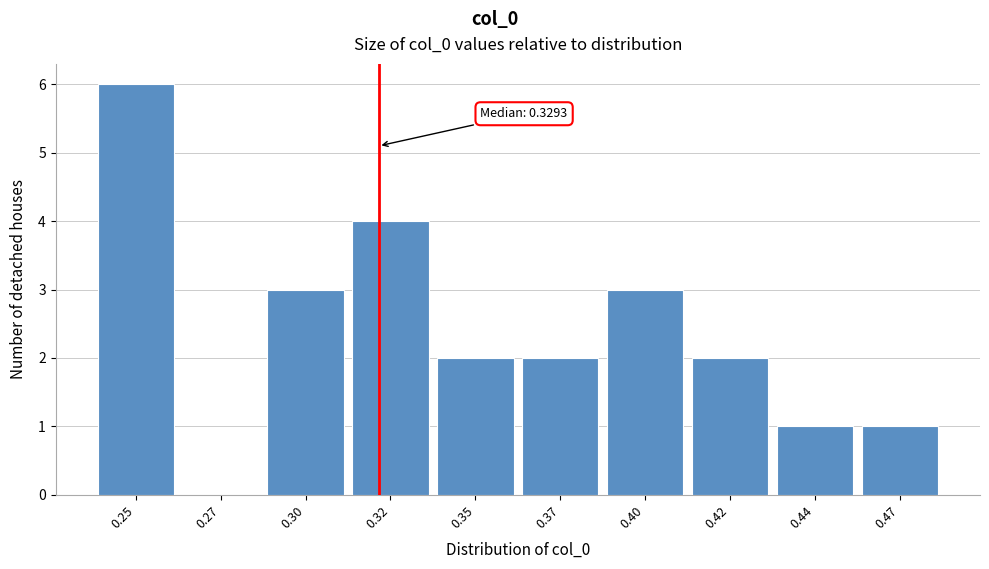

Reading left to right, what are all the values shown in this chart?

0.25=6	0.27=0	0.30=3	0.32=4	0.35=2	0.37=2	0.40=3	0.42=2	0.44=1	0.47=1